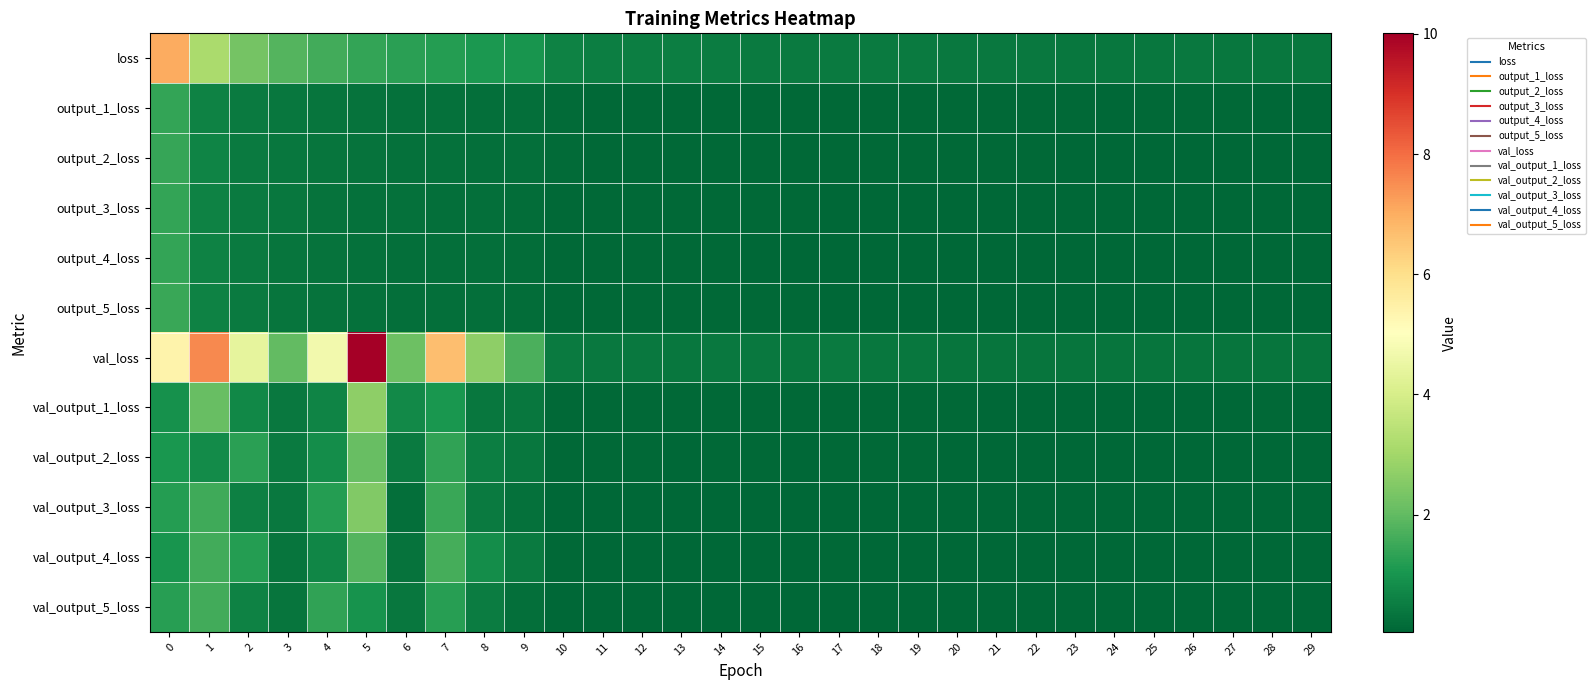

How many distinct data groups are displayed?

12